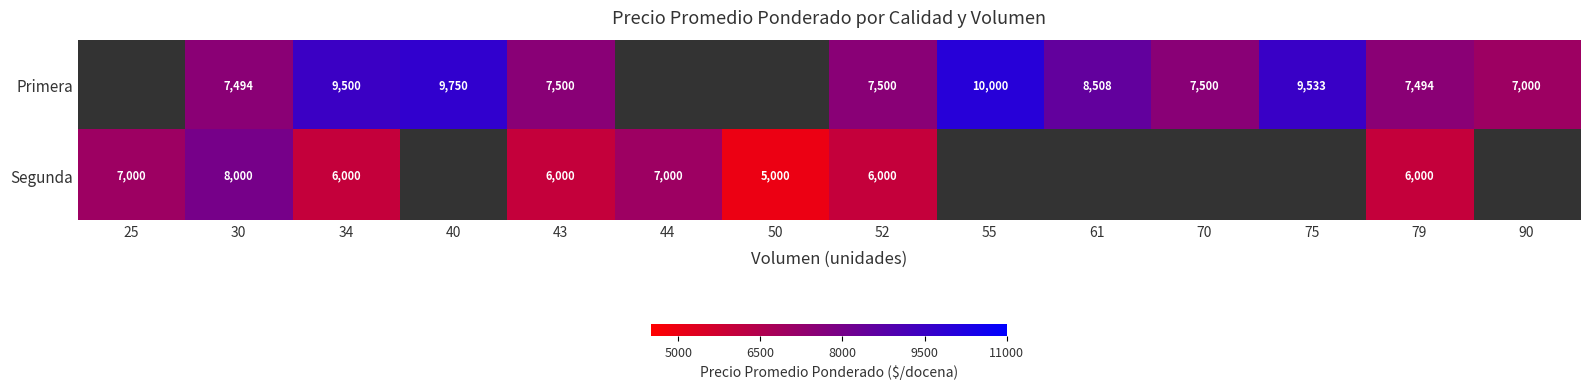

The value of Primera at 70 is 12769. True or false?

False